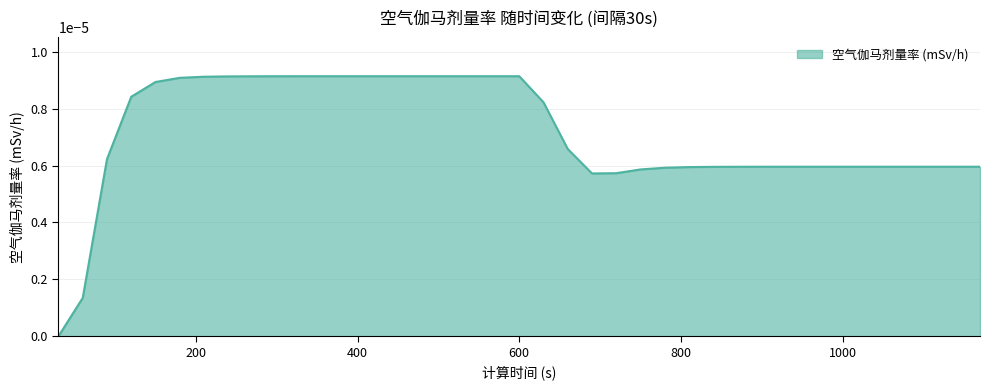

True or false: there are more than 0 points higher than both neighbors.

False